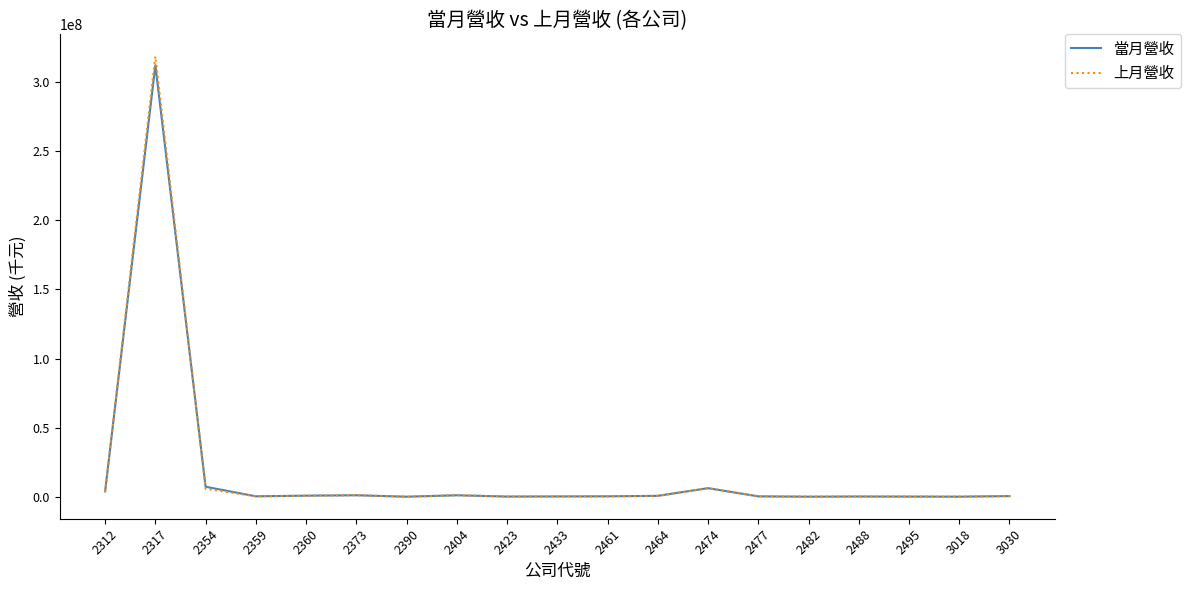

At how many categories does at least one series exceed 38377462?

1